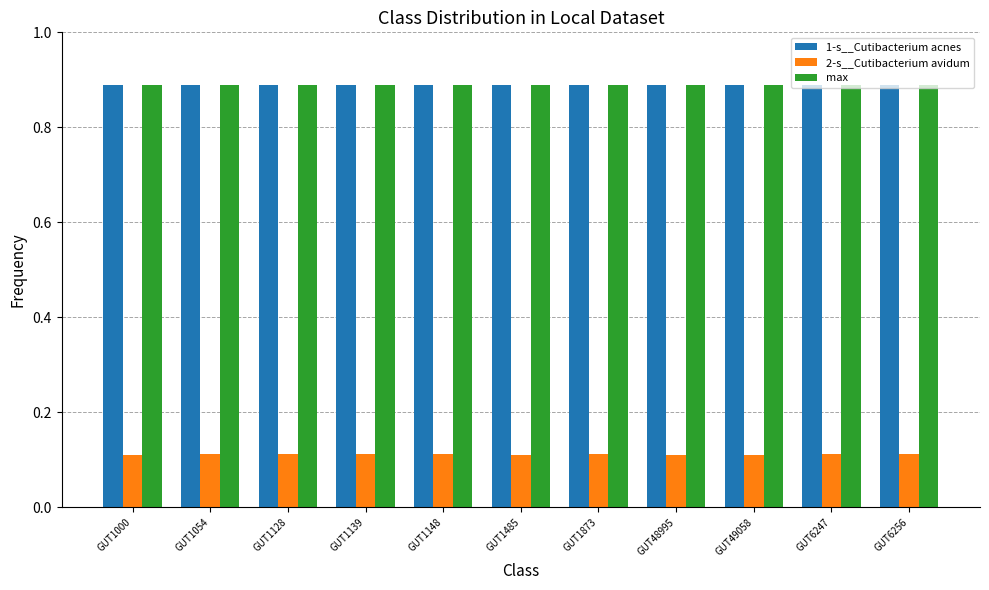

What is the total value across all series at GUT49058?

1.9